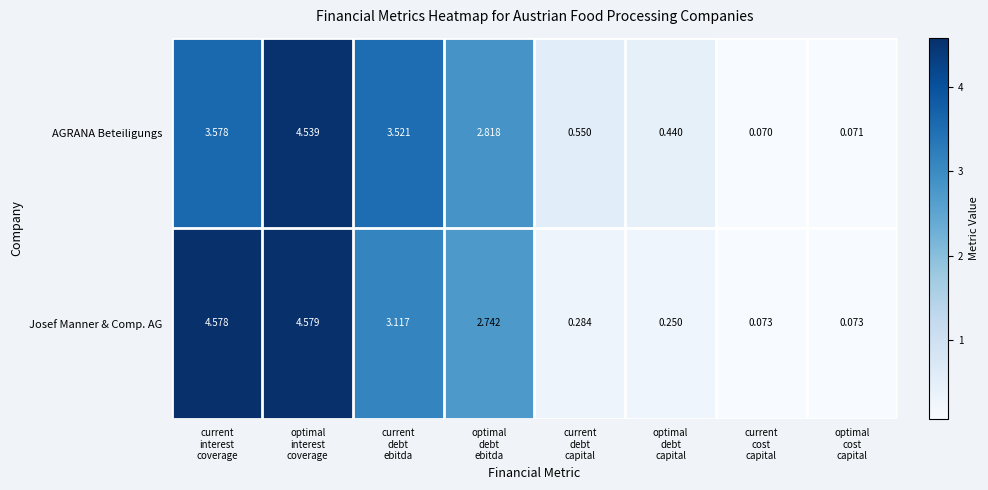

List the series in order of their peak value, highest first.

Josef Manner & Comp. AG, AGRANA Beteiligungs